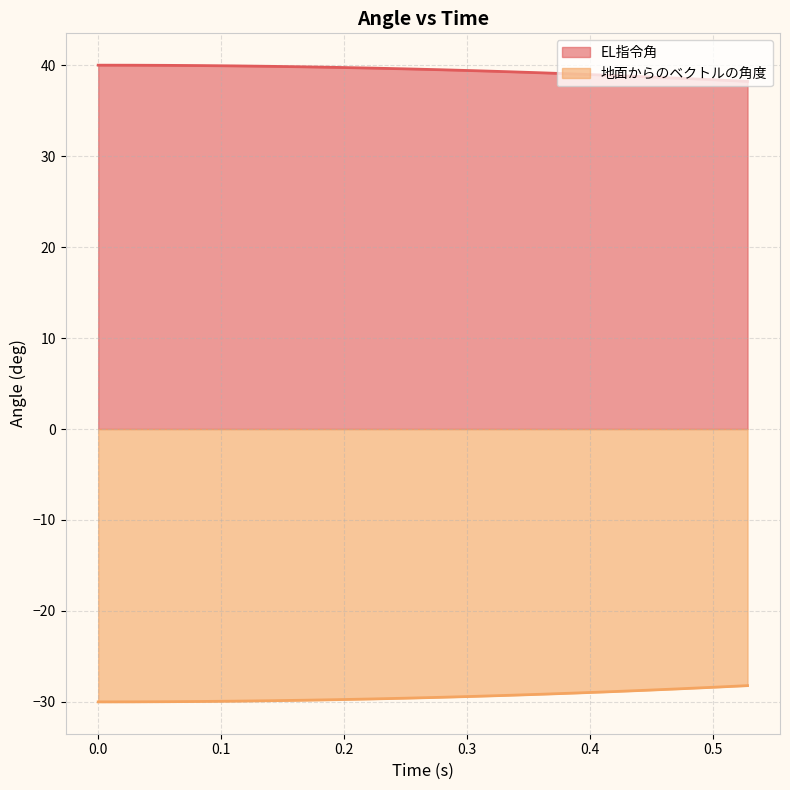

What is the label of the 12th point from the left?

0.3055555555555555